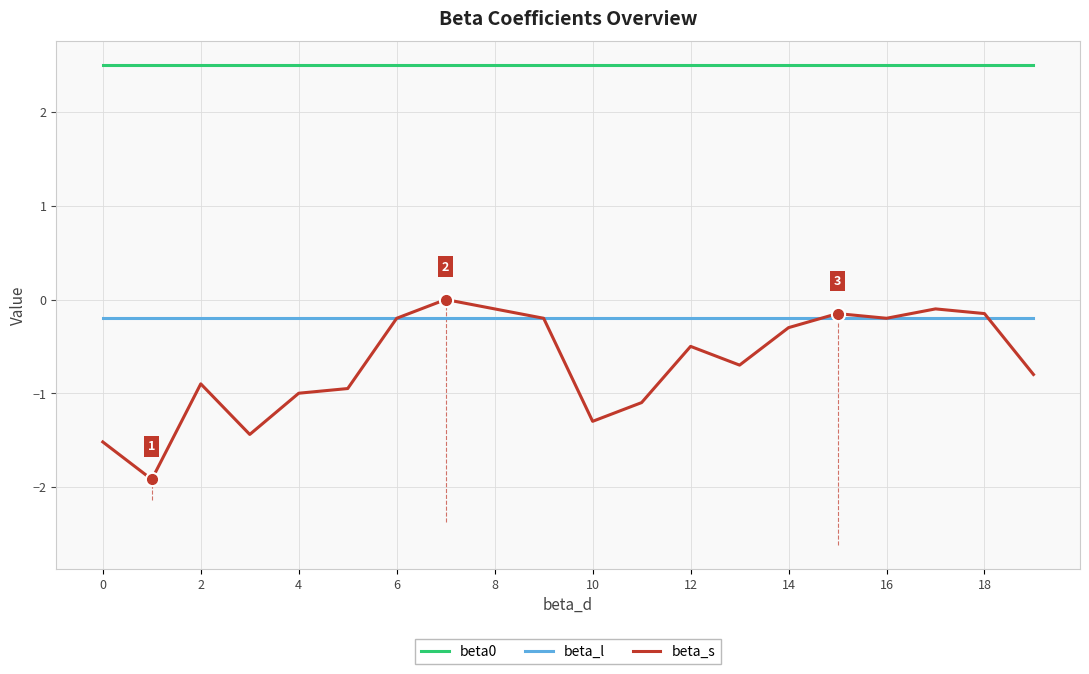

How many categories are shown in the chart?

20